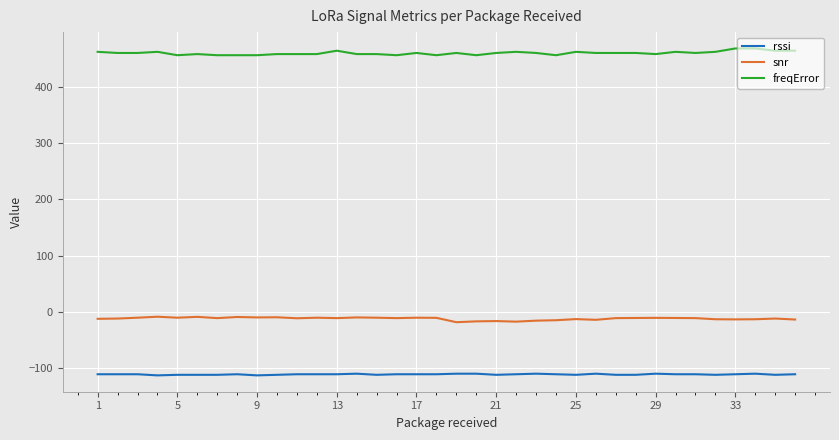

Which series has the largest total across all categories?

freqError